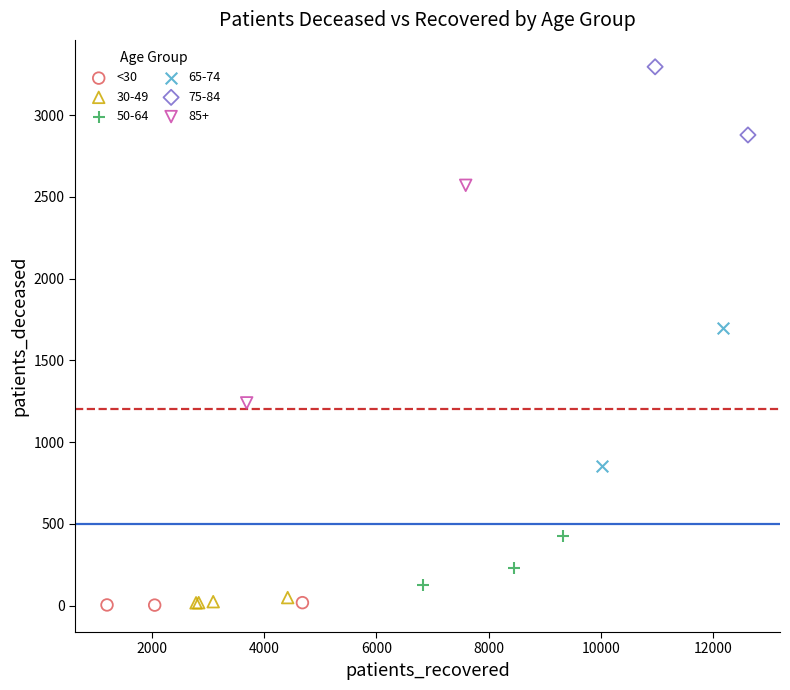

What are all the series names shown in the legend?

<30, 30-49, 50-64, 65-74, 75-84, 85+